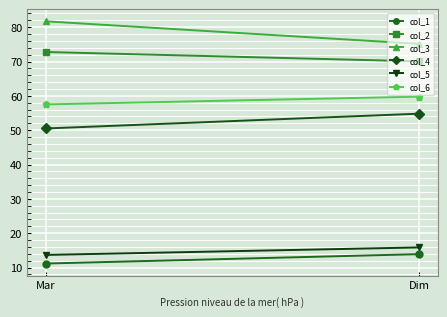

At which label does col_5 first exceed 15?

Dim